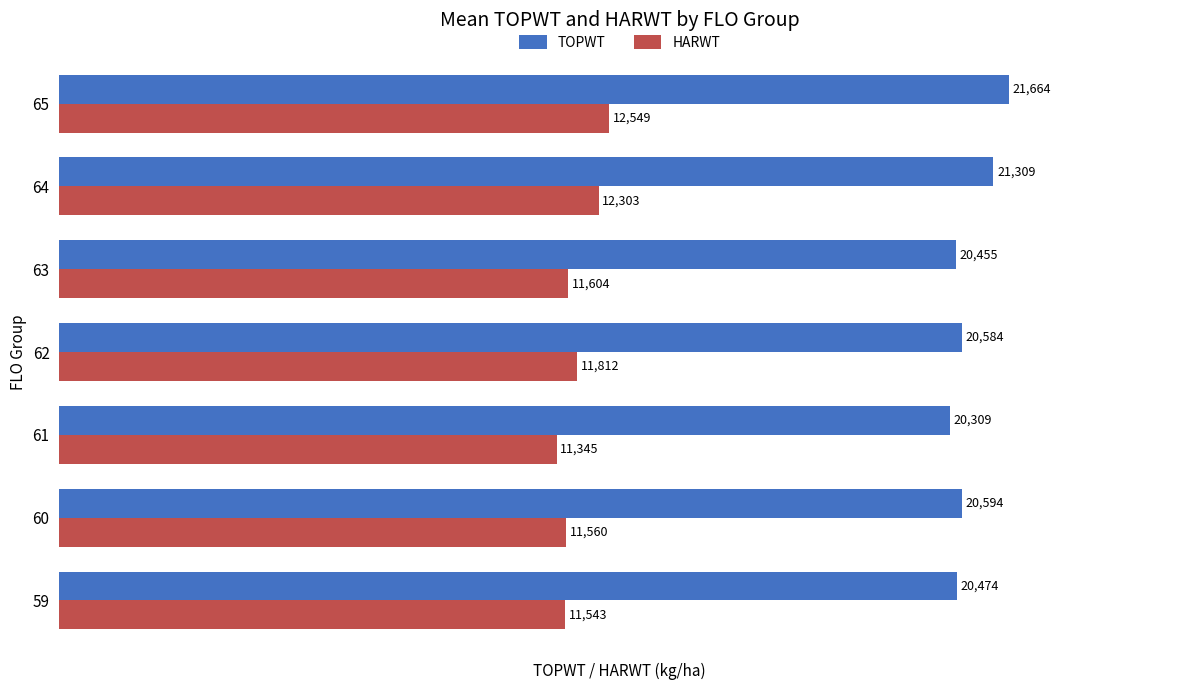

What is the spread (max minus min) of values at 63?

8851